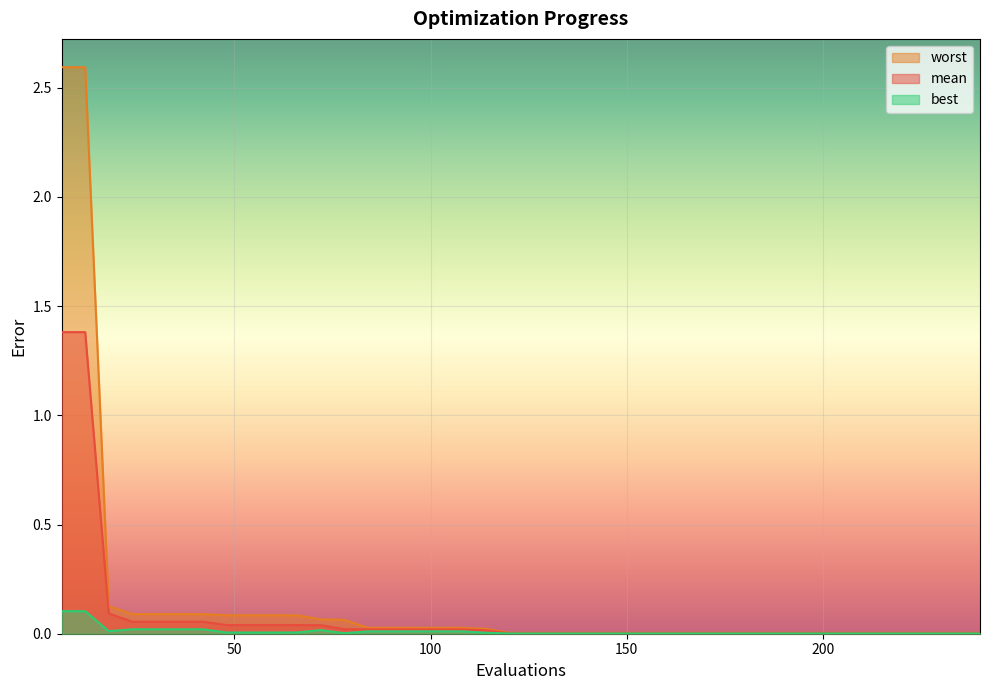

Which has a higher value, 162 or 36?

36